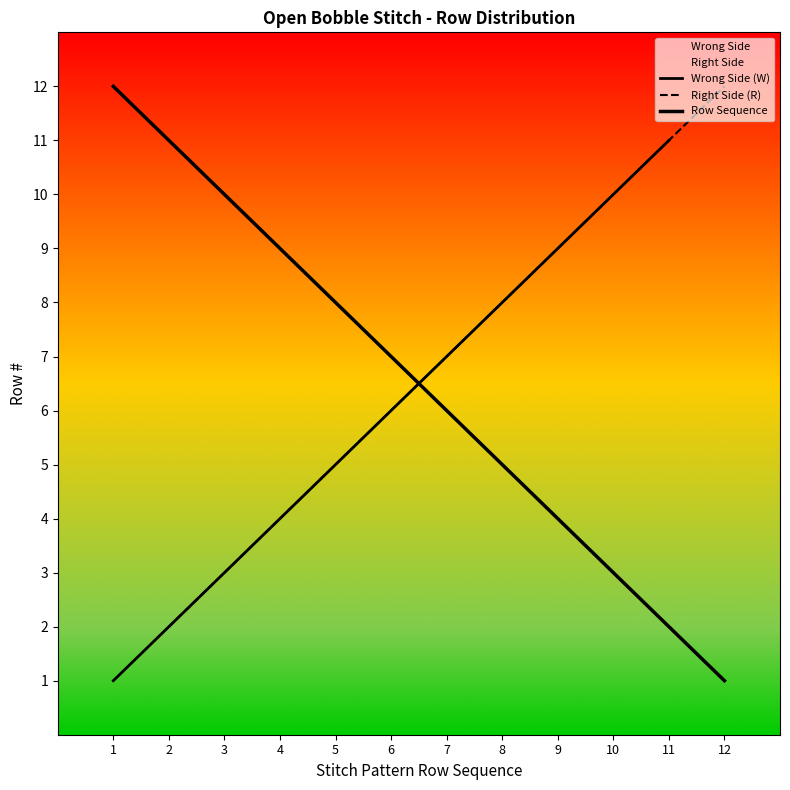

Which series has the largest total across all categories?

Right Side